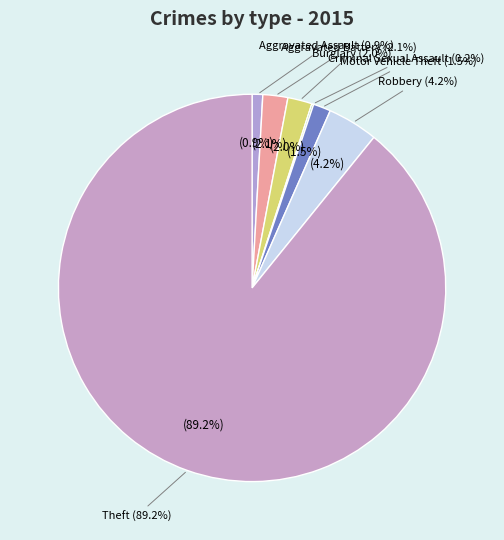

To the nearest percent, what portion does Motor Vehicle Theft represent?

1%